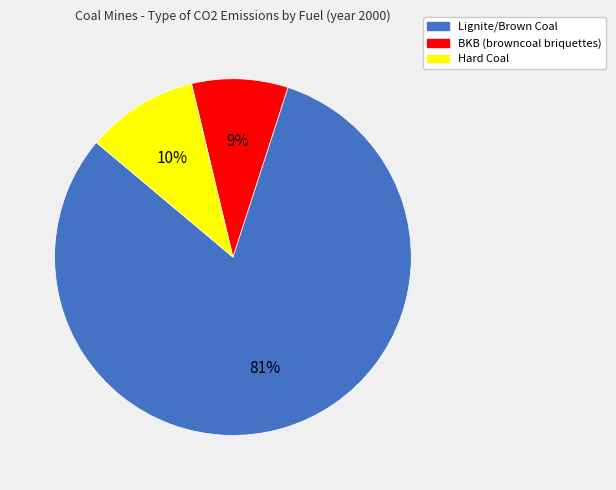

To the nearest percent, what is the average slice percentage?

33%